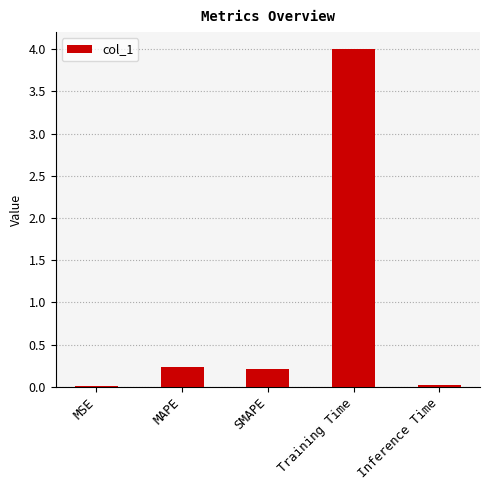

What is the sum of all values?

4.5